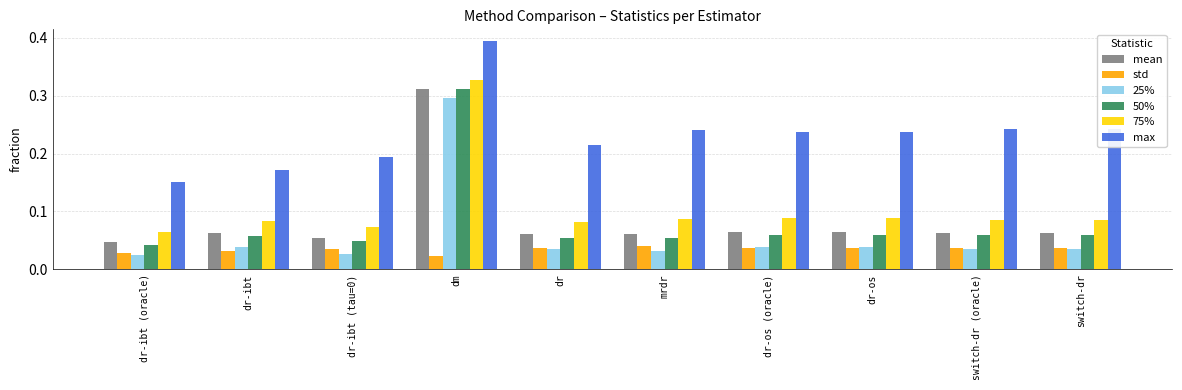

Count the 50% values in the range 0 to 1.

10